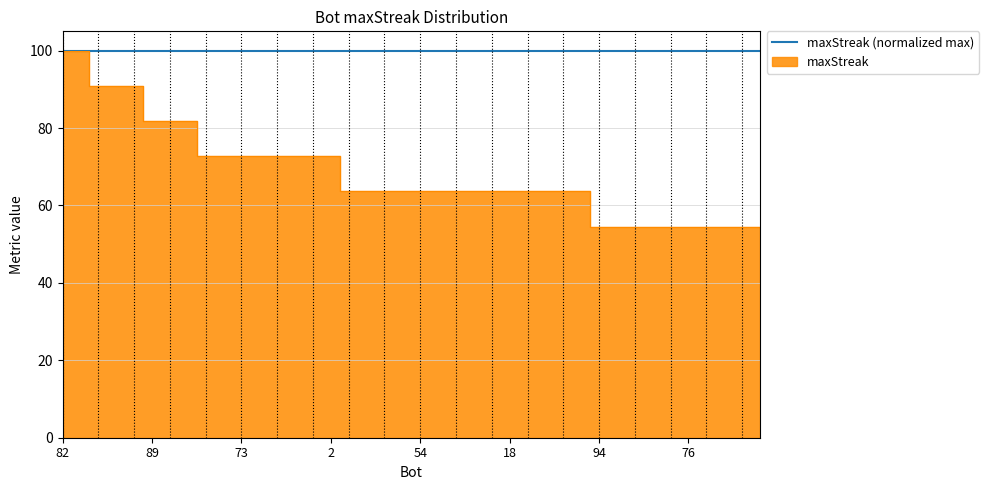

Reading left to right, what are all the values shown in this chart?

82=100.0	28=100.0	95=90.9	75=90.9	37=90.9	89=81.8	72=81.8	42=81.8	90=72.7	84=72.7	73=72.7	64=72.7	56=72.7	48=72.7	10=72.7	2=72.7	92=63.6	77=63.6	66=63.6	55=63.6	54=63.6	50=63.6	45=63.6	41=63.6	21=63.6	18=63.6	16=63.6	14=63.6	5=63.6	3=63.6	94=54.5	93=54.5	87=54.5	85=54.5	83=54.5	76=54.5	67=54.5	65=54.5	59=54.5	58=54.5